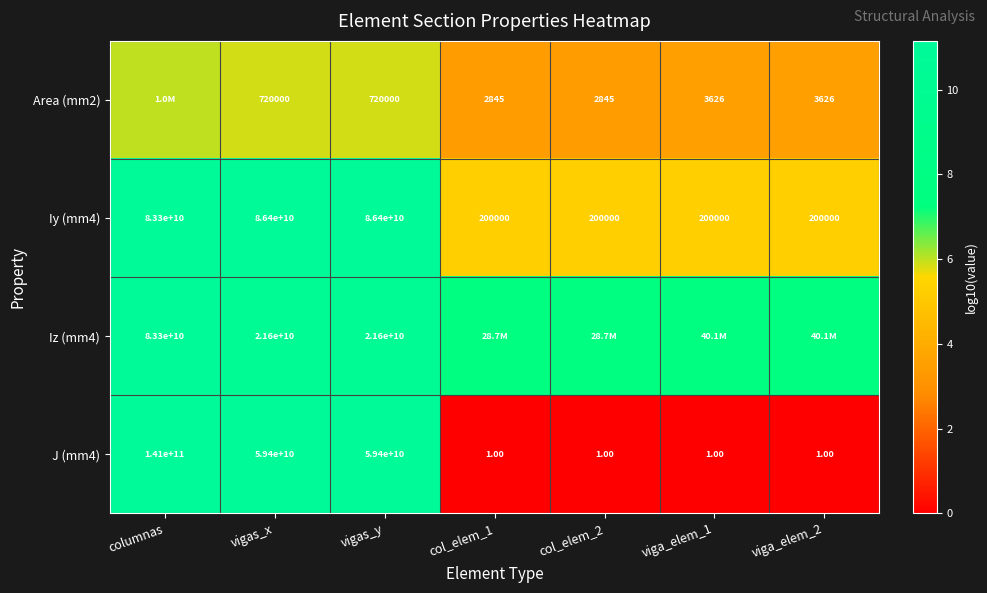

At which label is Iy (mm4) closest to 43200100000?

columnas